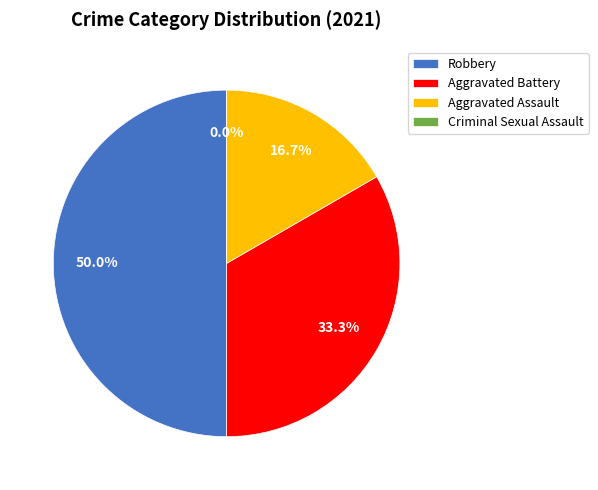

What is the largest slice in the pie chart?

Robbery